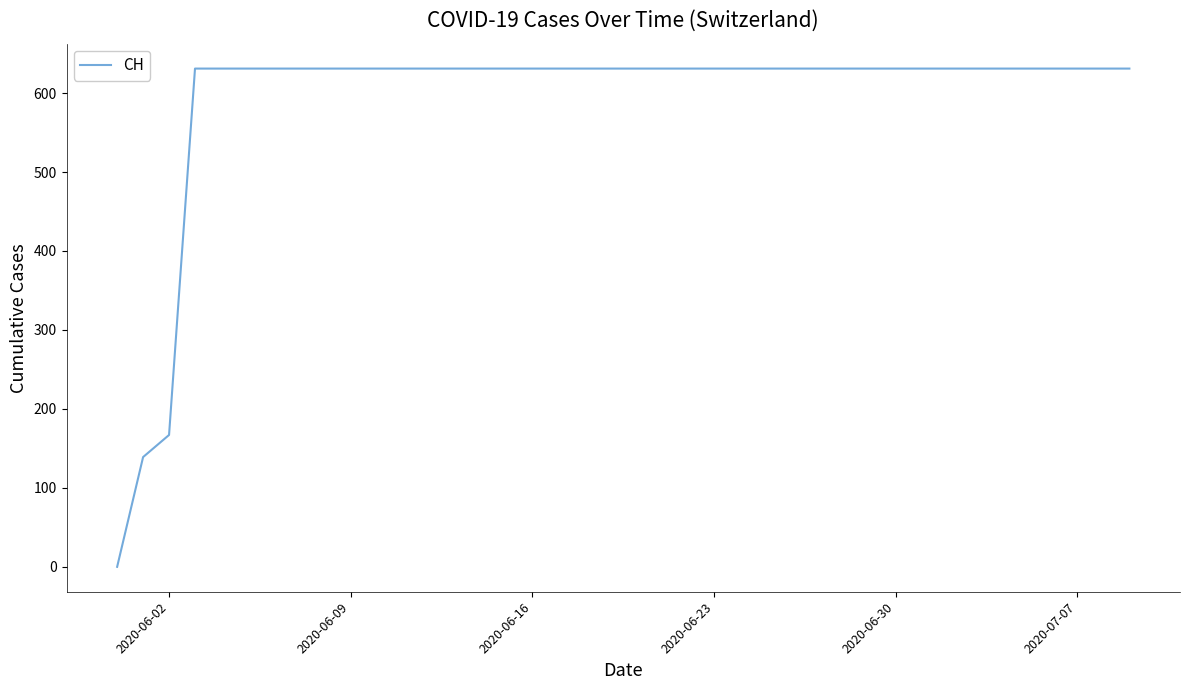

What is the difference between the maximum and minimum values?

631